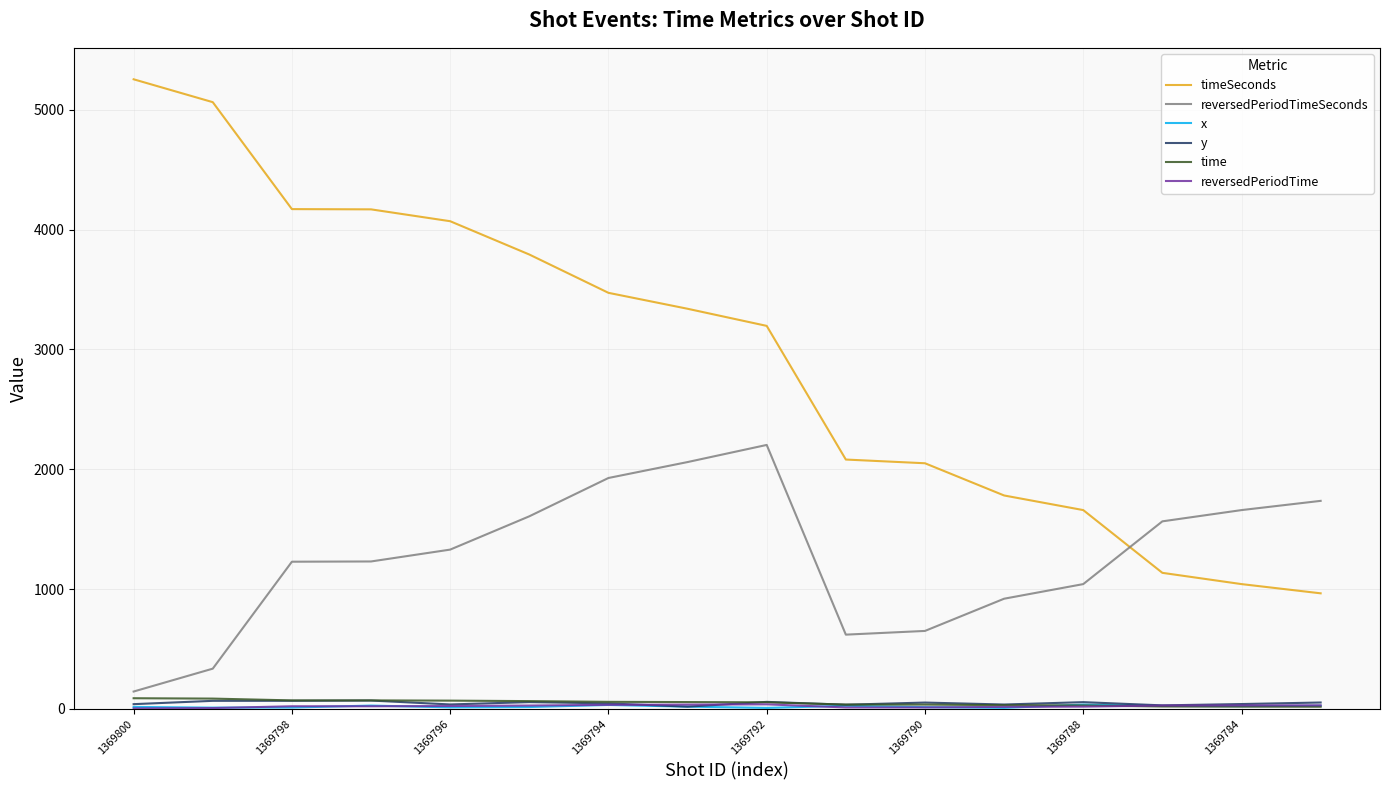

Which series has the widest spread of values?

timeSeconds